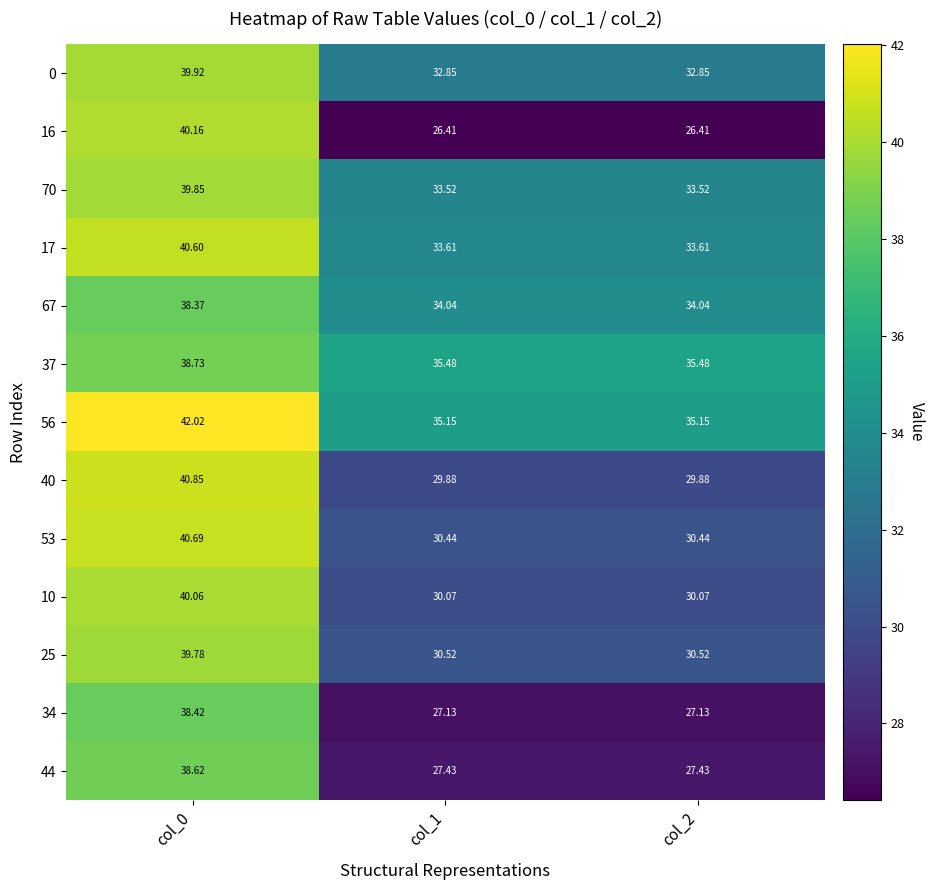

Is the value of 16 at col_1 greater than the value of 53 at col_2?

No